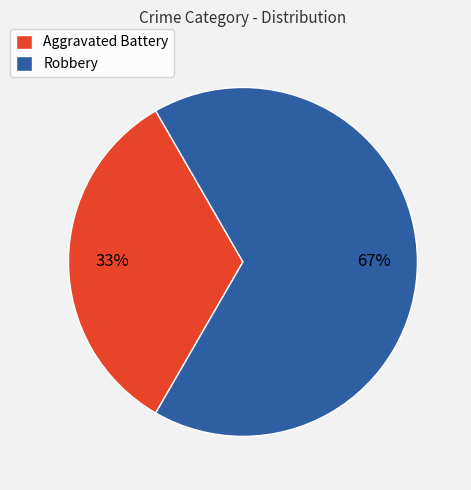

Which category has the smallest portion of the pie?

Aggravated Battery